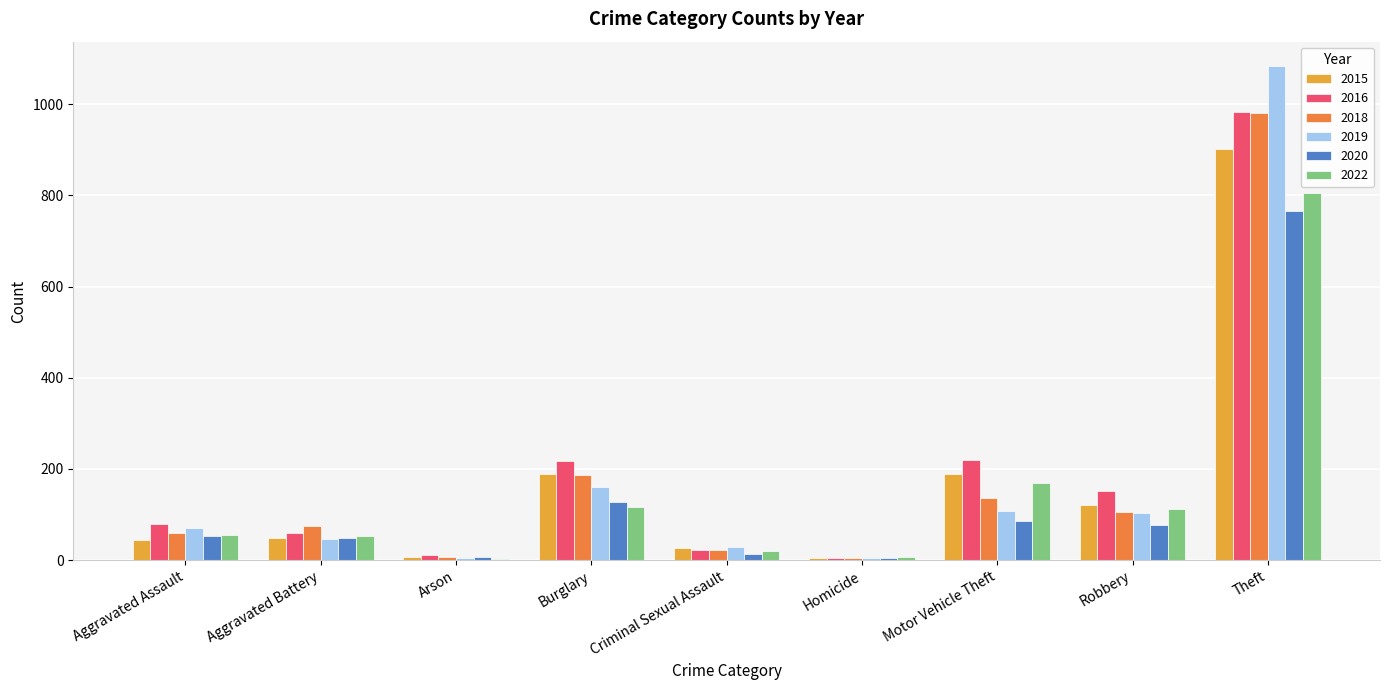

Is the value of 2015 at Homicide greater than the value of 2022 at Theft?

No